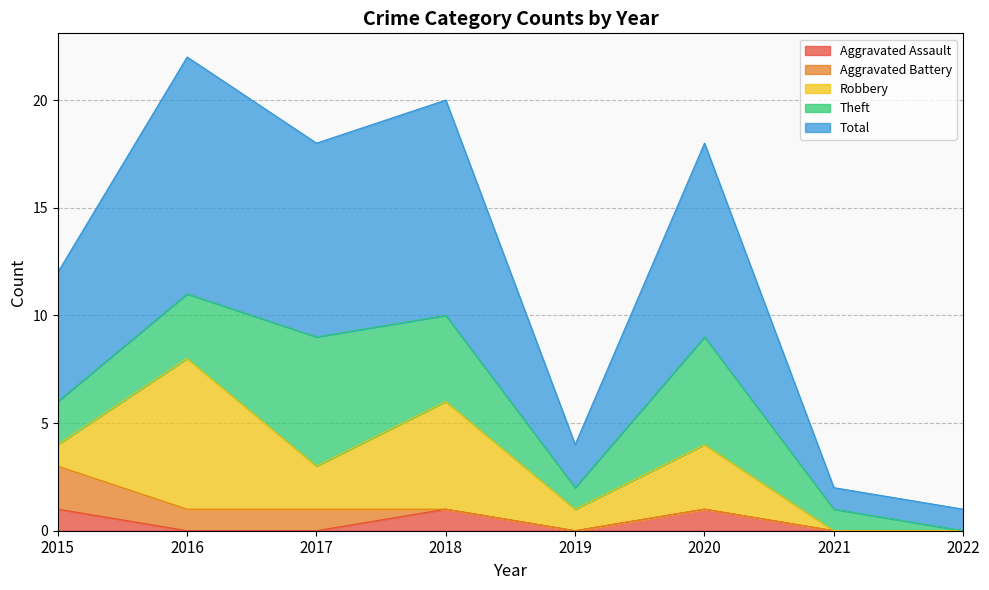

Count the Robbery values in the range 1 to 5.

5